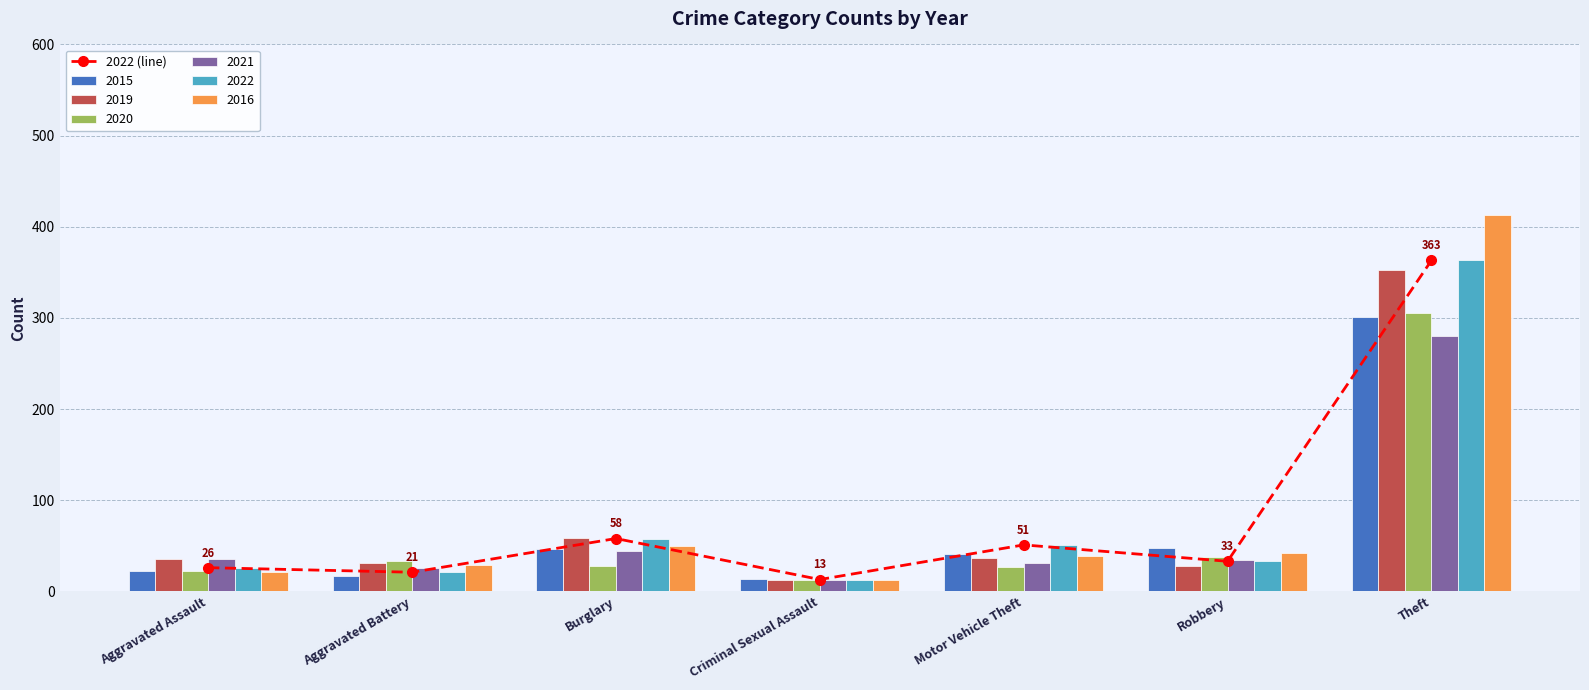

How many values in the 2015 series are below 41?

3